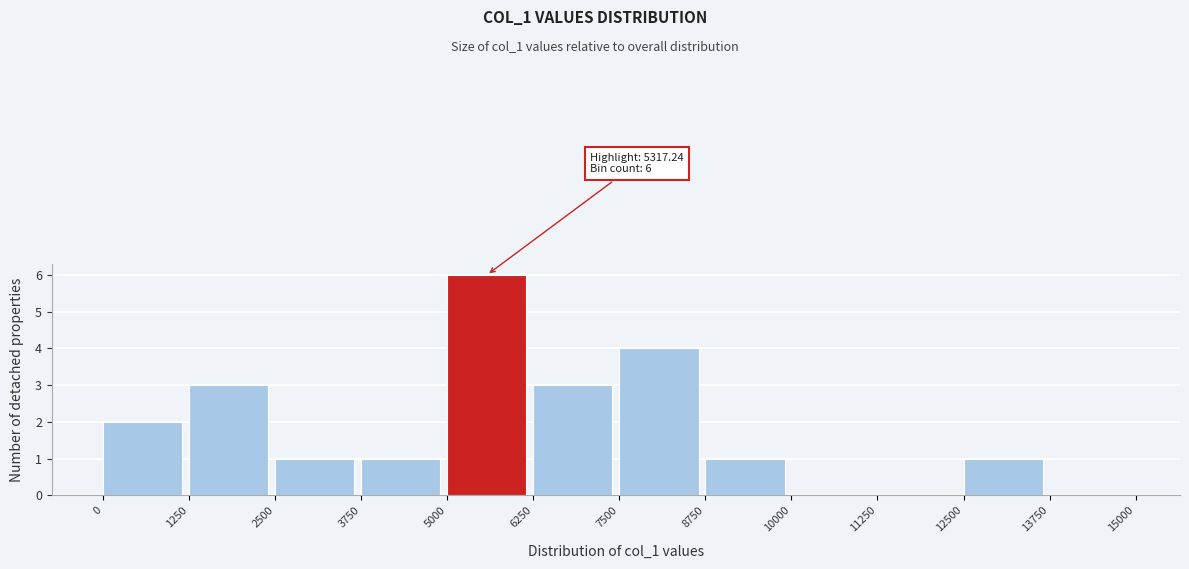

Which range on the x-axis has the tallest bar?

5000 to 6250